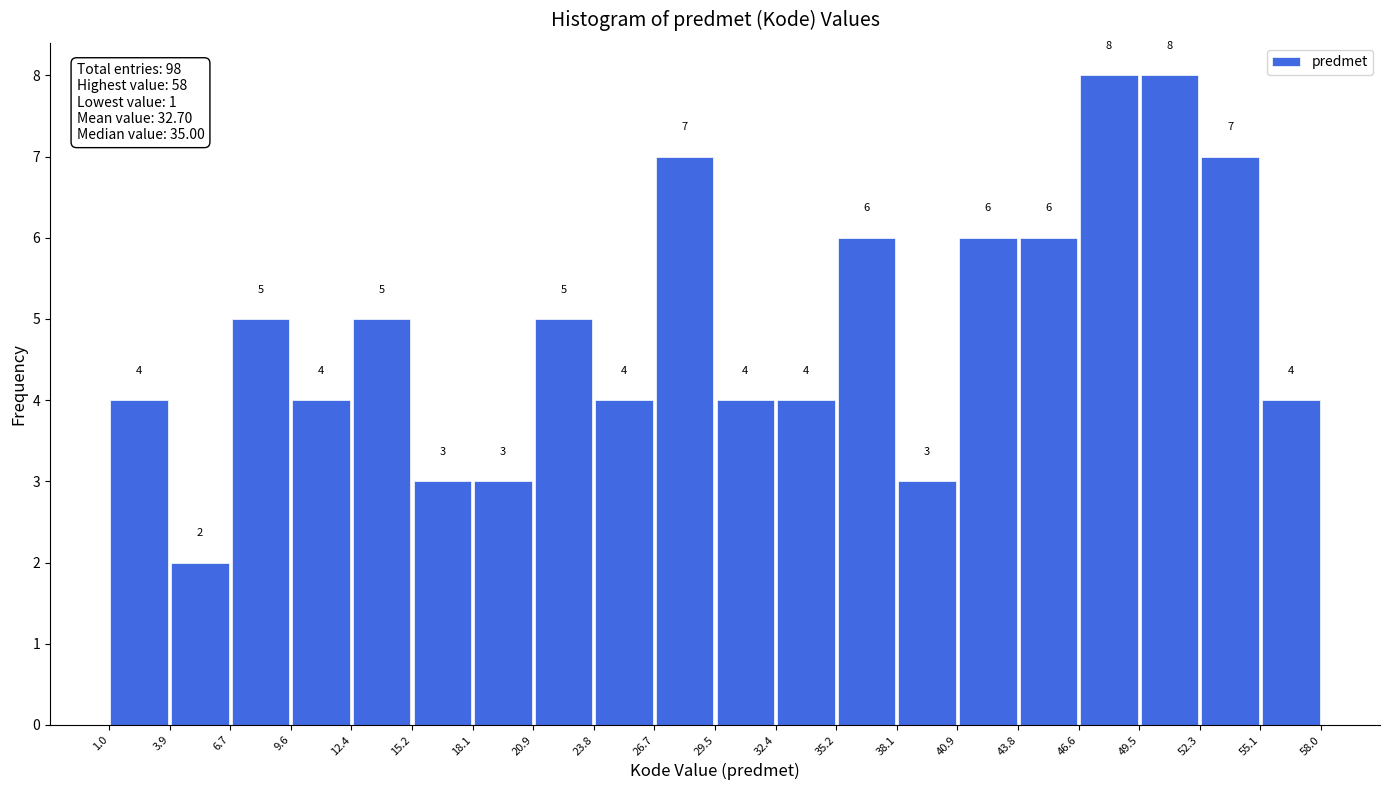

Reading left to right, transcribe this chart: for each bar, give the range it covers on the x-axis and its height.

1.0 to 3.9: 4
3.9 to 6.7: 2
6.7 to 9.6: 5
9.6 to 12.4: 4
12.4 to 15.2: 5
15.2 to 18.1: 3
18.1 to 20.9: 3
20.9 to 23.8: 5
23.8 to 26.7: 4
26.7 to 29.5: 7
29.5 to 32.4: 4
32.4 to 35.2: 4
35.2 to 38.1: 6
38.1 to 40.9: 3
40.9 to 43.8: 6
43.8 to 46.6: 6
46.6 to 49.5: 8
49.5 to 52.3: 8
52.3 to 55.1: 7
55.1 to 58.0: 4